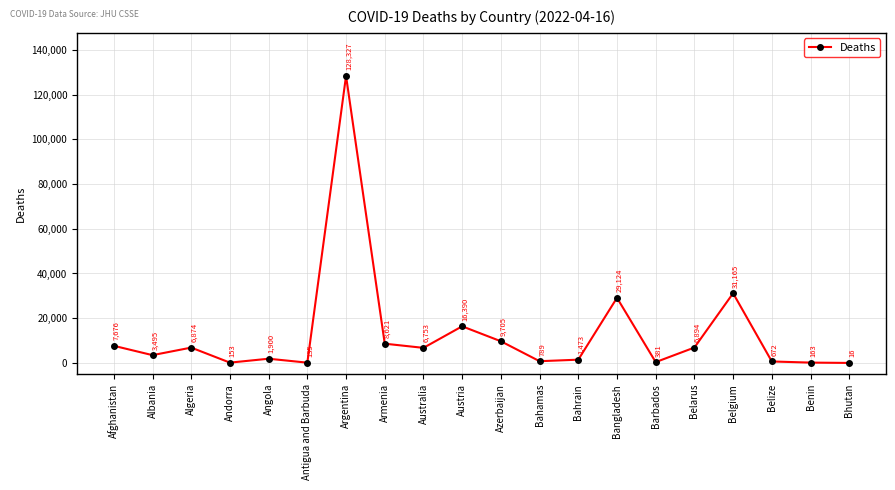

What is the ratio of the value at Austria to the value at Argentina?

0.1